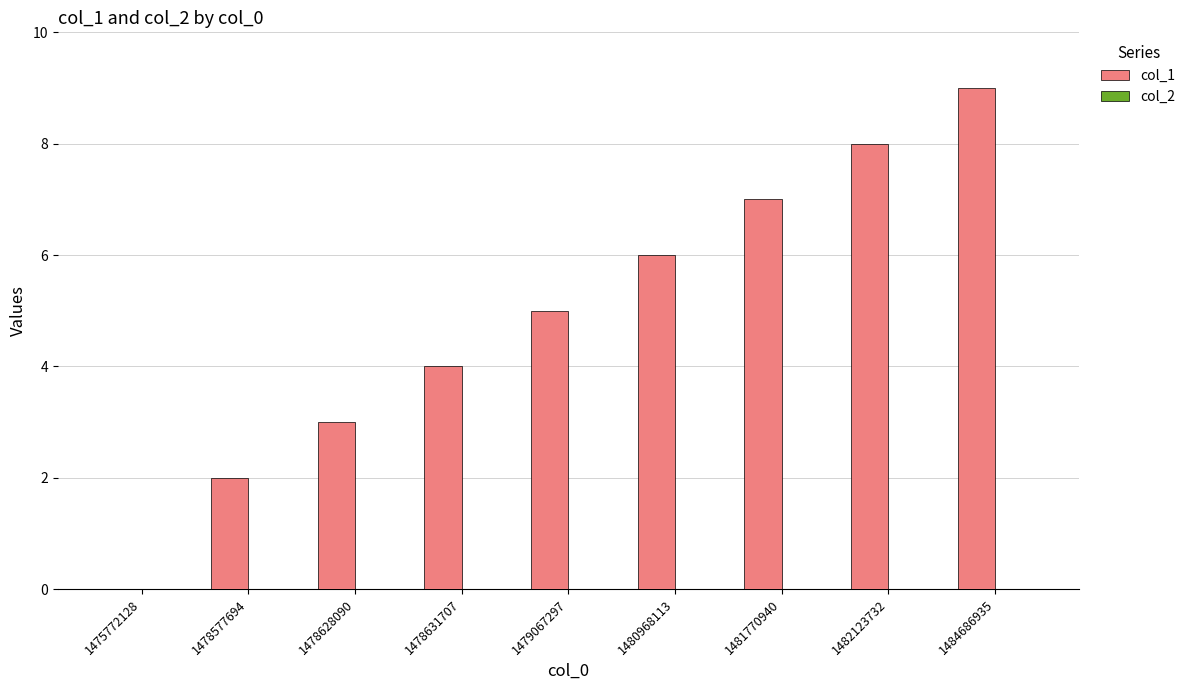

The chart shows a value of 3 at 1481770940. True or false?

False